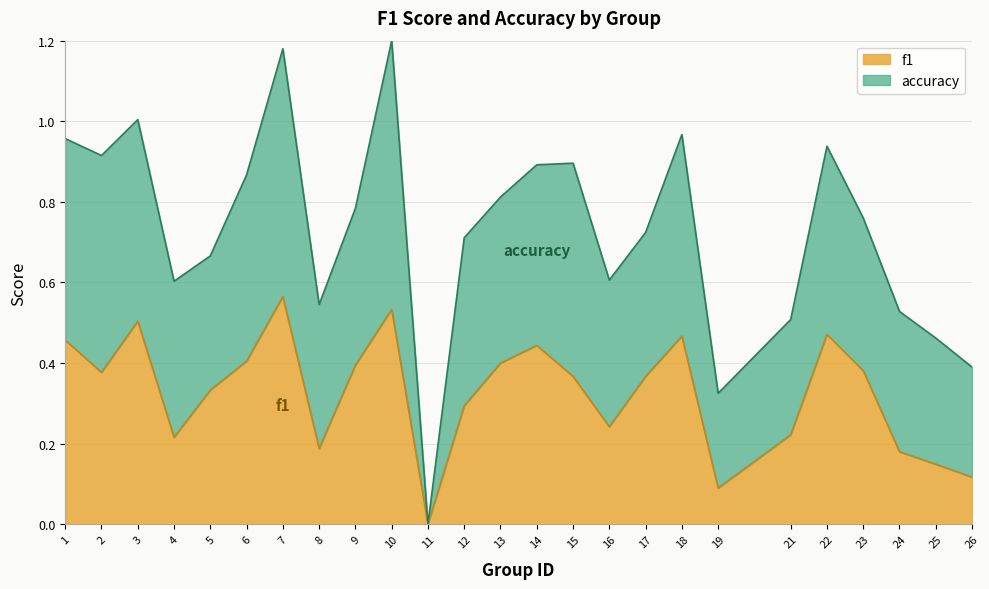

How many values exceed 0?

24